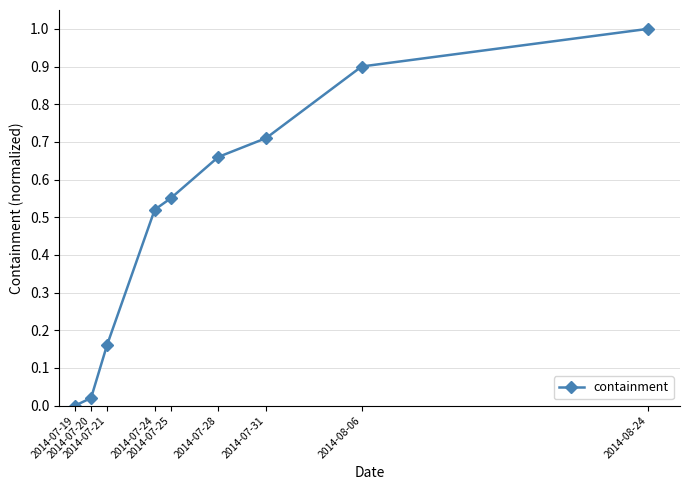

Rank the categories by value from highest to lowest.

2014-08-24, 2014-08-06, 2014-07-31, 2014-07-28, 2014-07-25, 2014-07-24, 2014-07-21, 2014-07-20, 2014-07-19